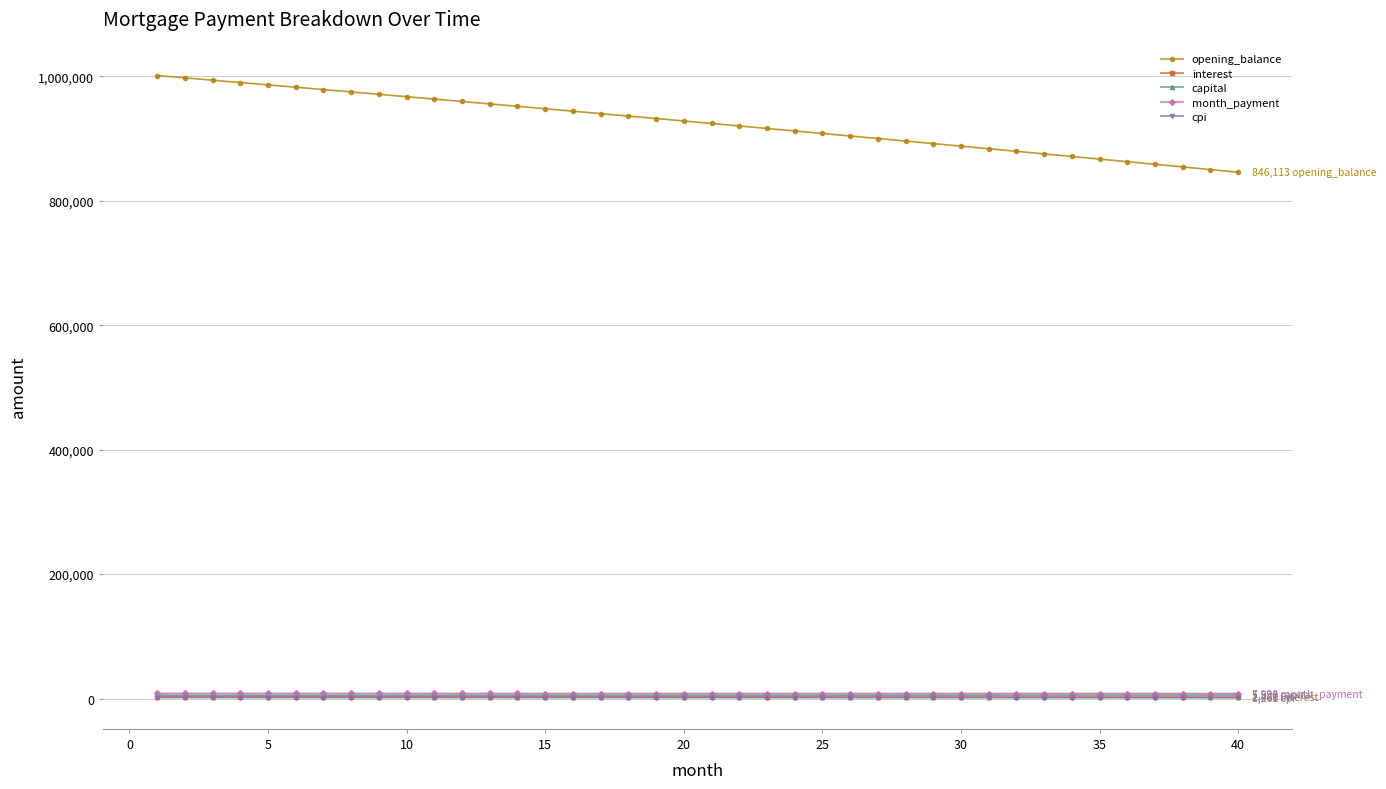

Which series has the widest spread of values?

opening_balance